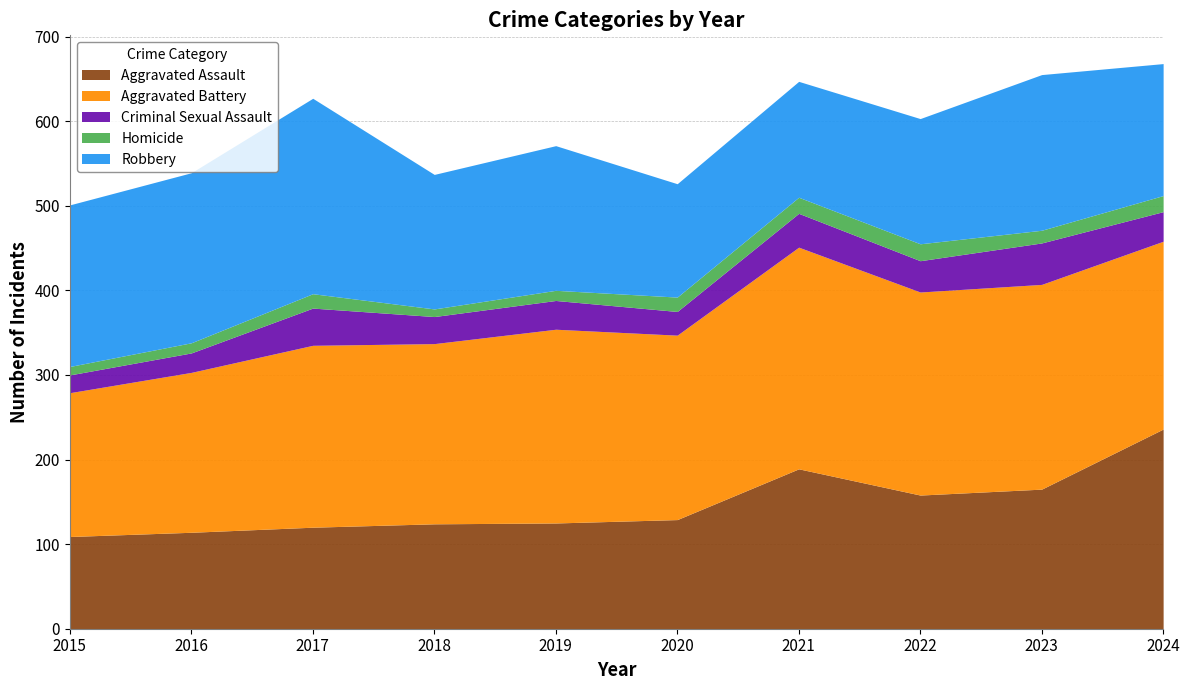

What is the sum of the Criminal Sexual Assault values at 2024 and 2022?

72